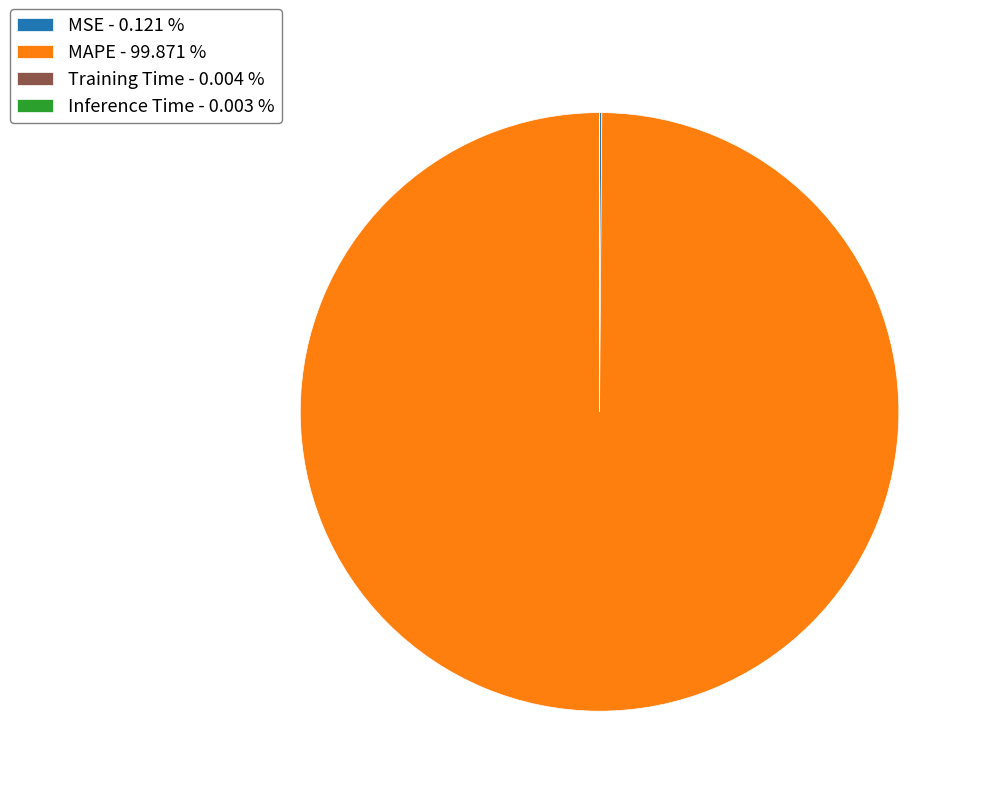

Is there a majority slice in this chart?

Yes